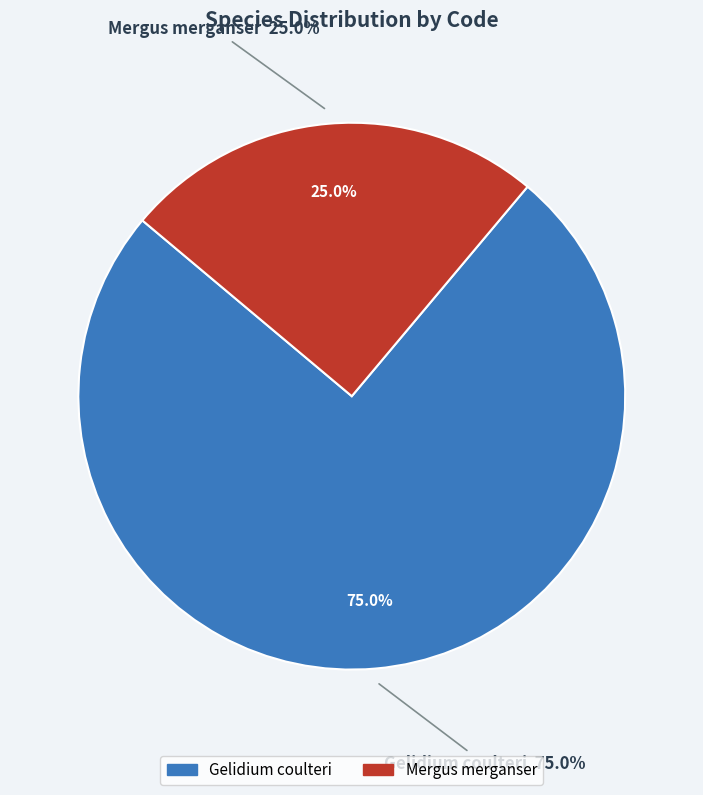

Is Gelidium coulteri the majority of the pie?

No